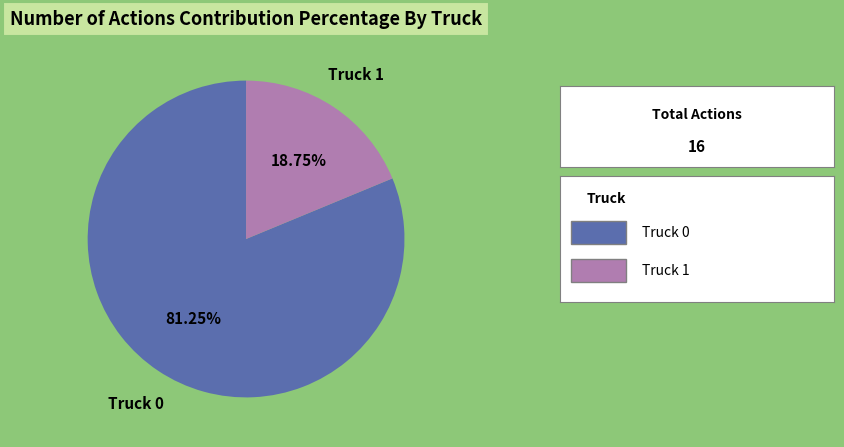

How many segments does this pie chart have?

2